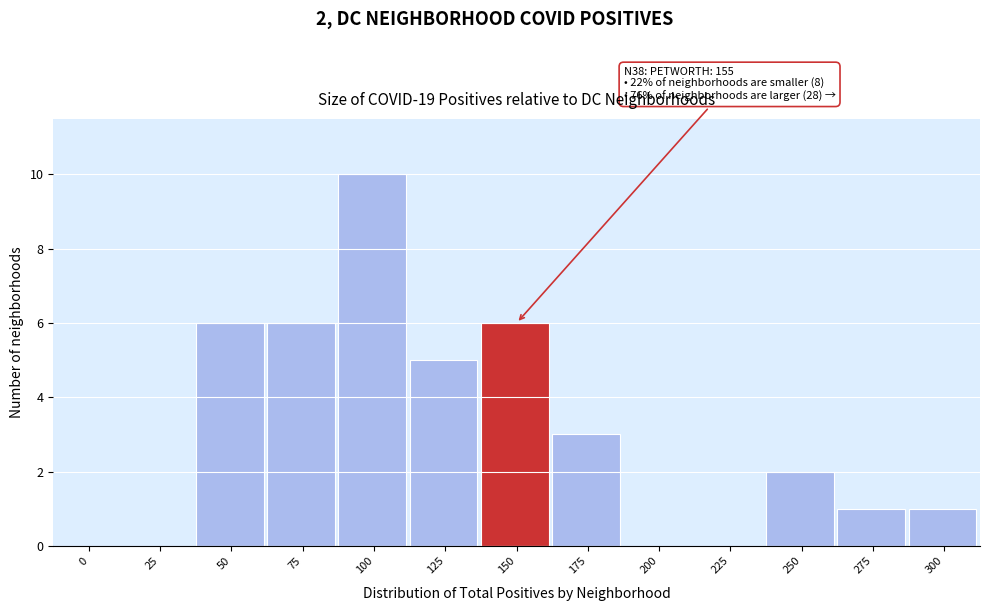

Reading left to right, list all the values displayed in this chart.

0=0	25=0	50=6	75=6	100=10	125=5	150=6	175=3	200=0	225=0	250=2	275=1	300=1